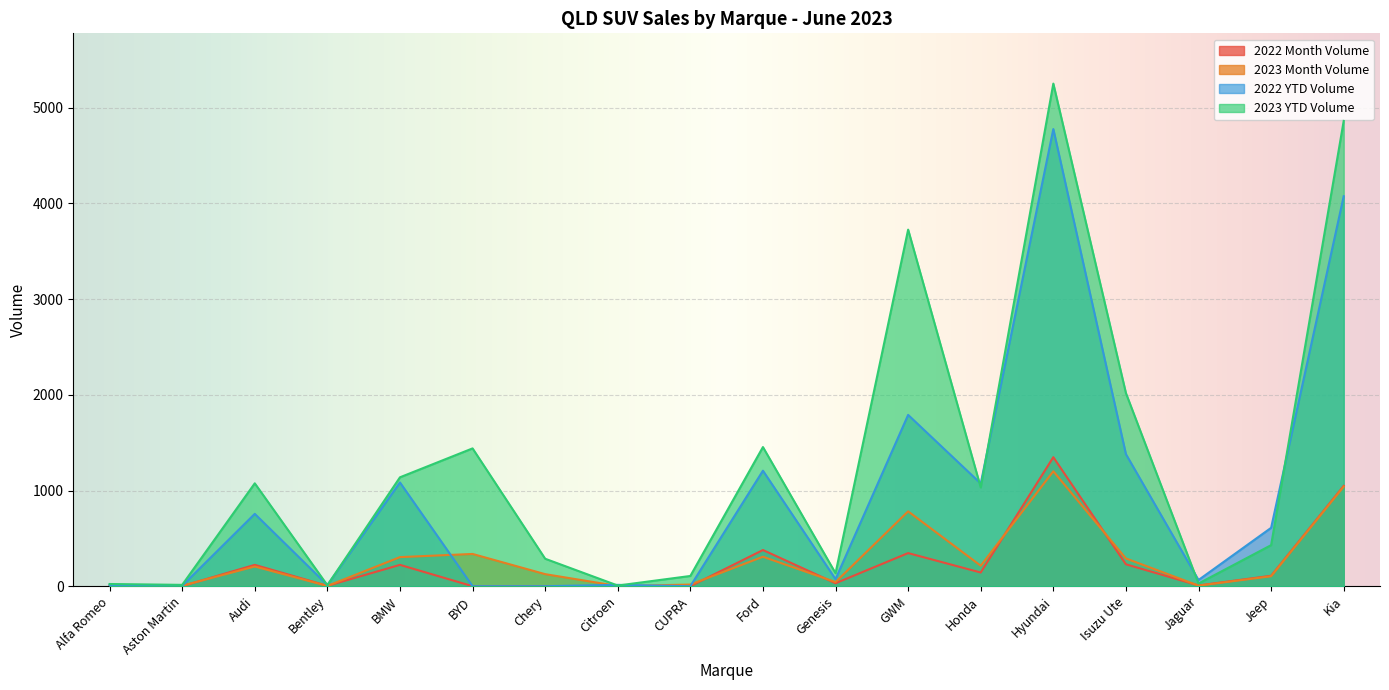

At which label is 2022 Month Volume closest to 674?

Ford